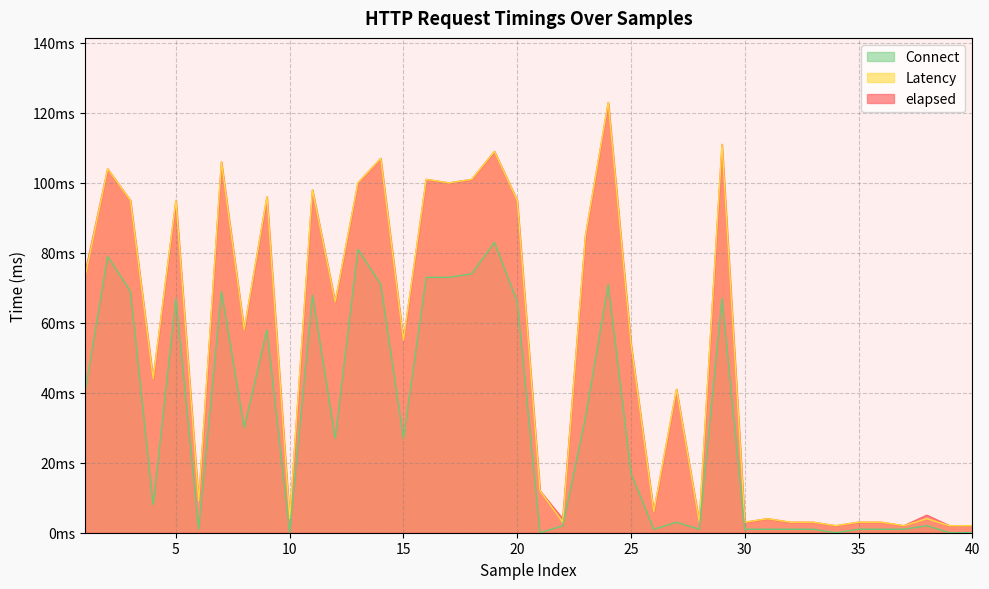

How many data points in Latency are above 55?

19